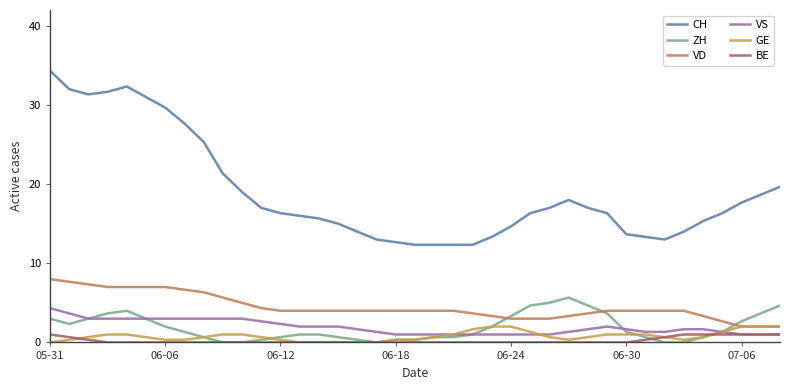

How many lines are shown in the chart?

6